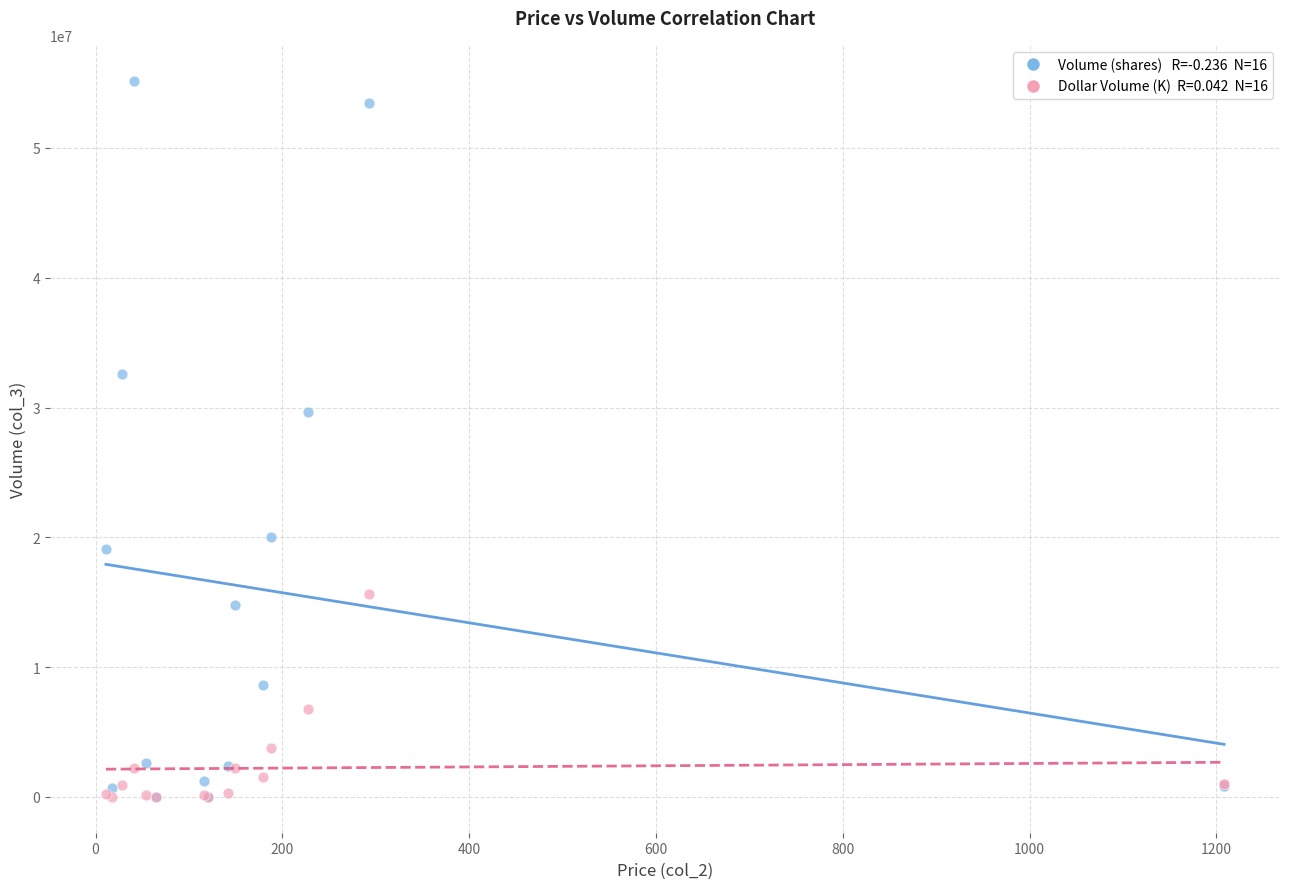

Across all series, what Y value is closest to 27592570?

29690531.0